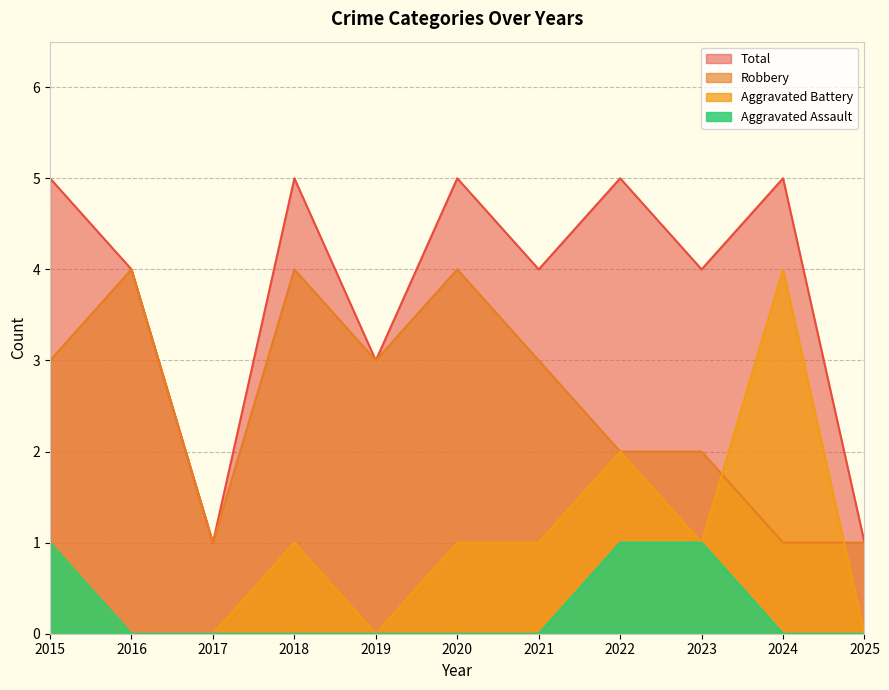

True or false: Total and Aggravated Assault cross at least once.

False